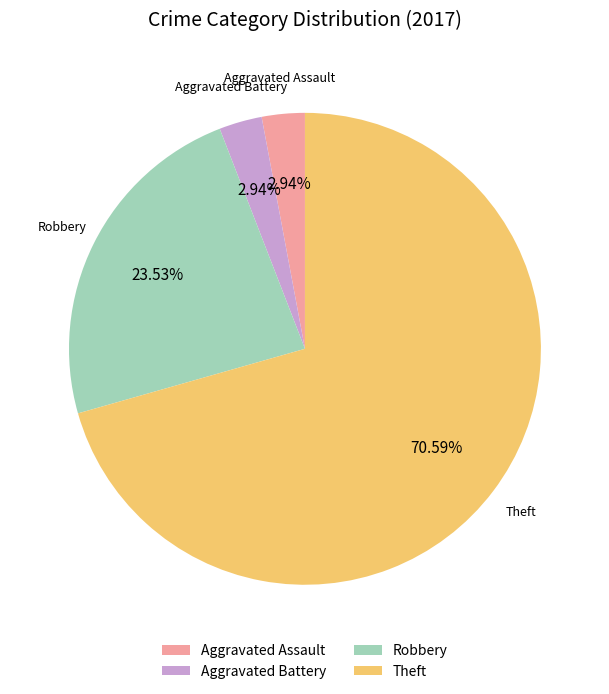

Is it true that Theft is 40% of the pie?

False